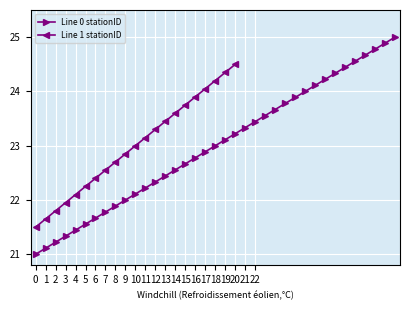

What is the approximate value at 31?

24.4